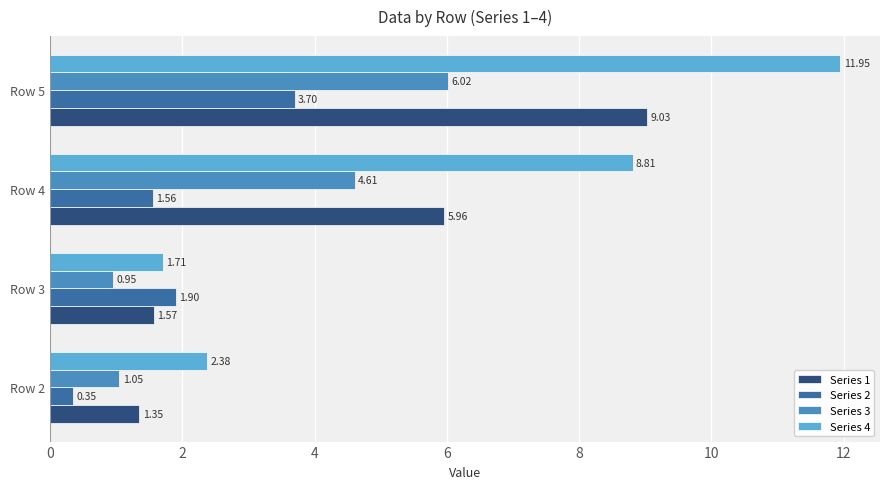

What is the difference between the maximum and minimum values in the Series 3 series?

5.1